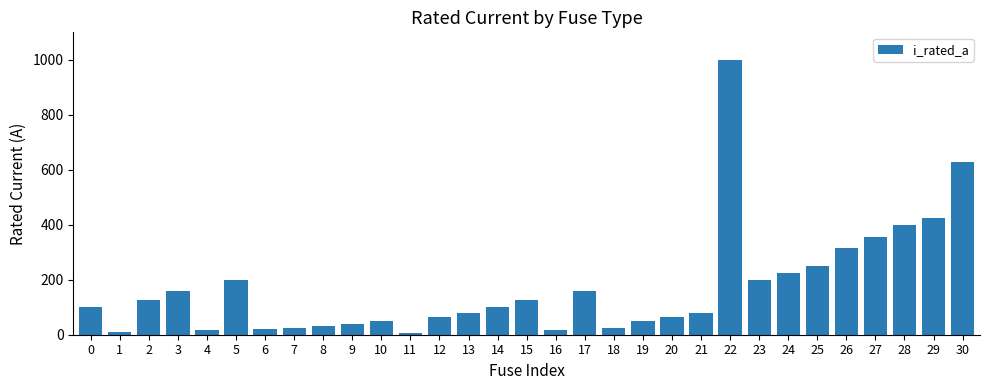

The value at 28 is 635.2. True or false?

False